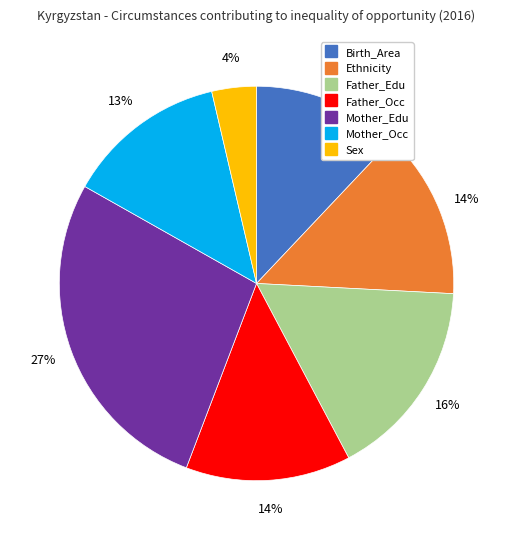

Between Father_Edu and Sex, which is larger?

Father_Edu